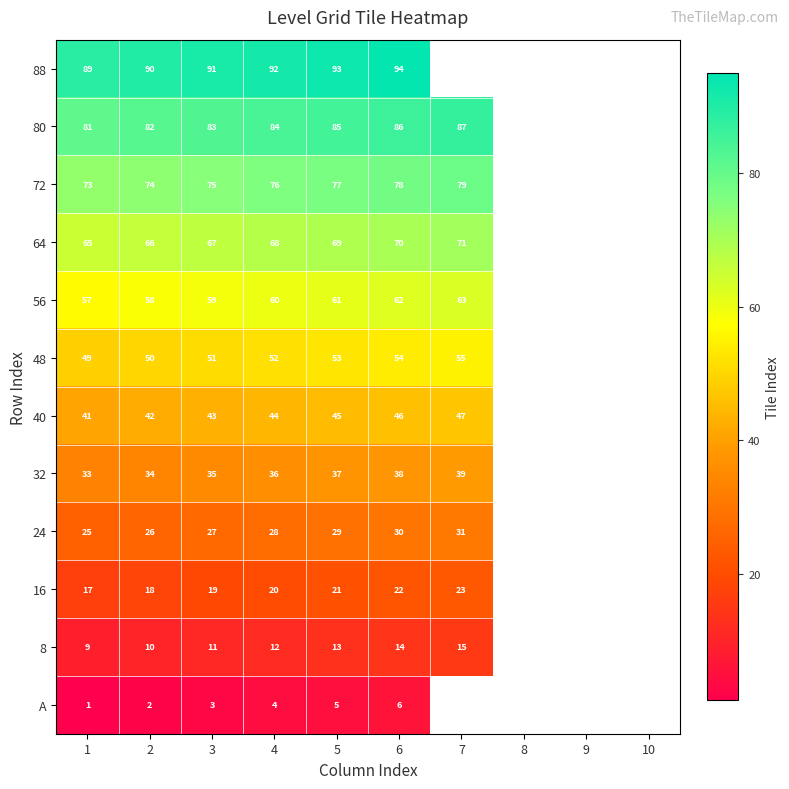

Is the value of 80 at 1 greater than the value of 64 at 1?

Yes